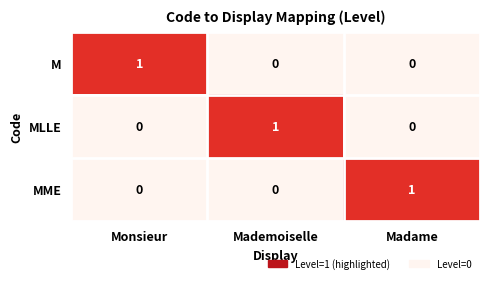

The MME series shows -1 at Mademoiselle. True or false?

False